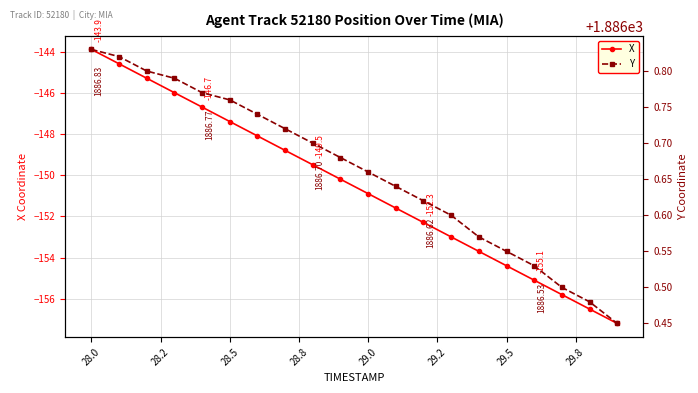

At which label does X first exceed -150?

28.0